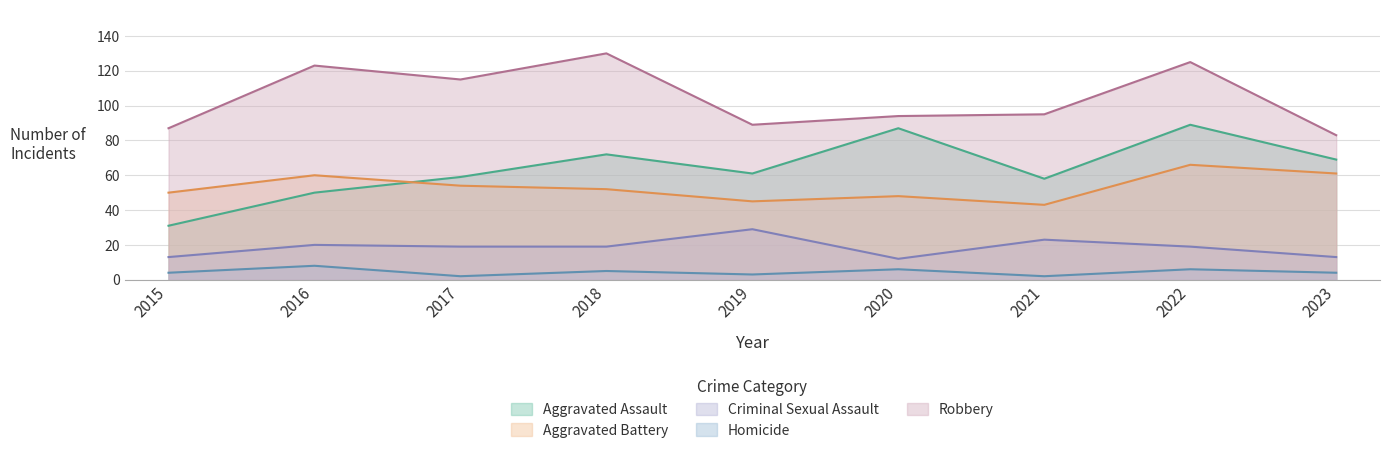

Does the chart display data point markers on the line(s)?

No